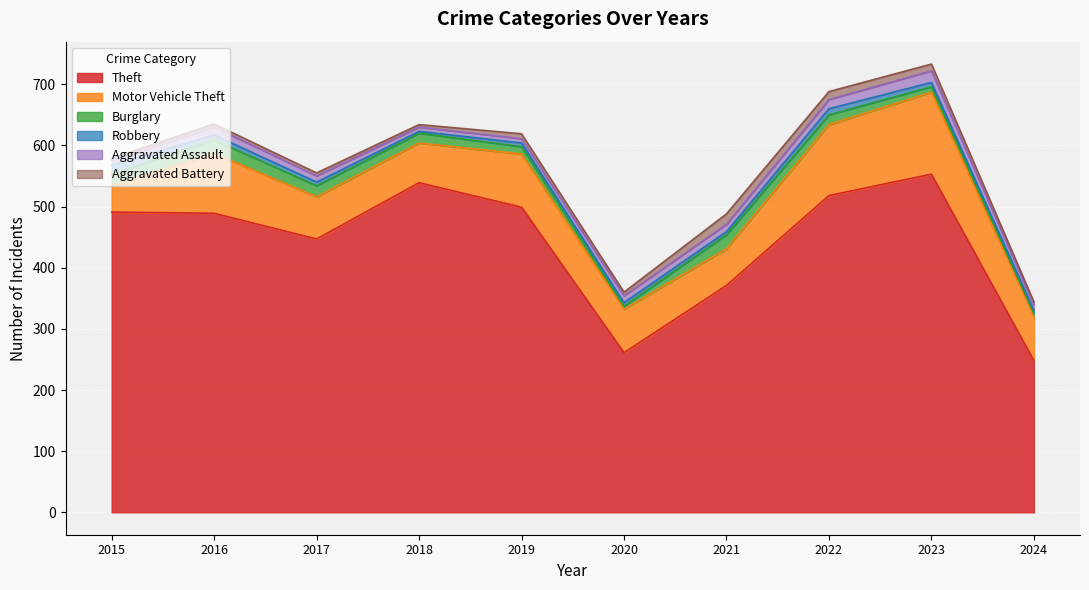

What is the value of the Motor Vehicle Theft point at the 5th from the left?

87